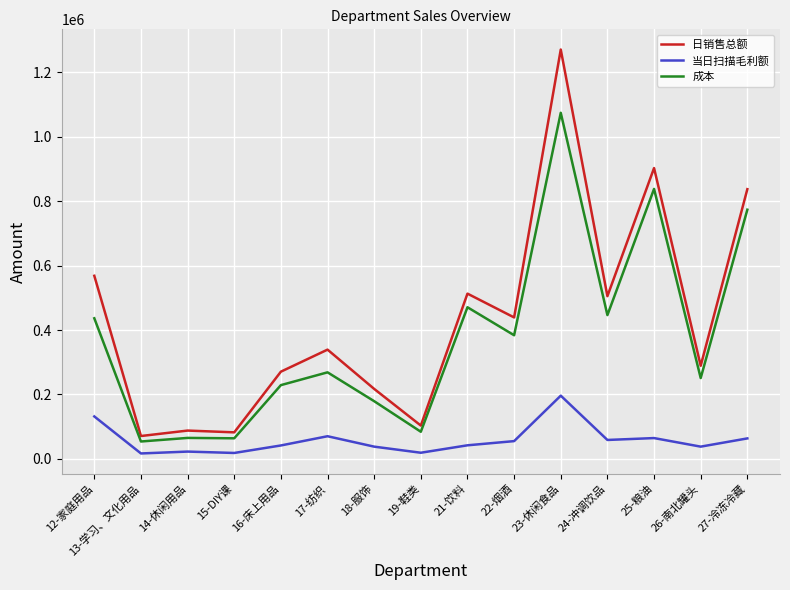

What is the difference between the highest and lowest values at 17-纺织?

268702.4